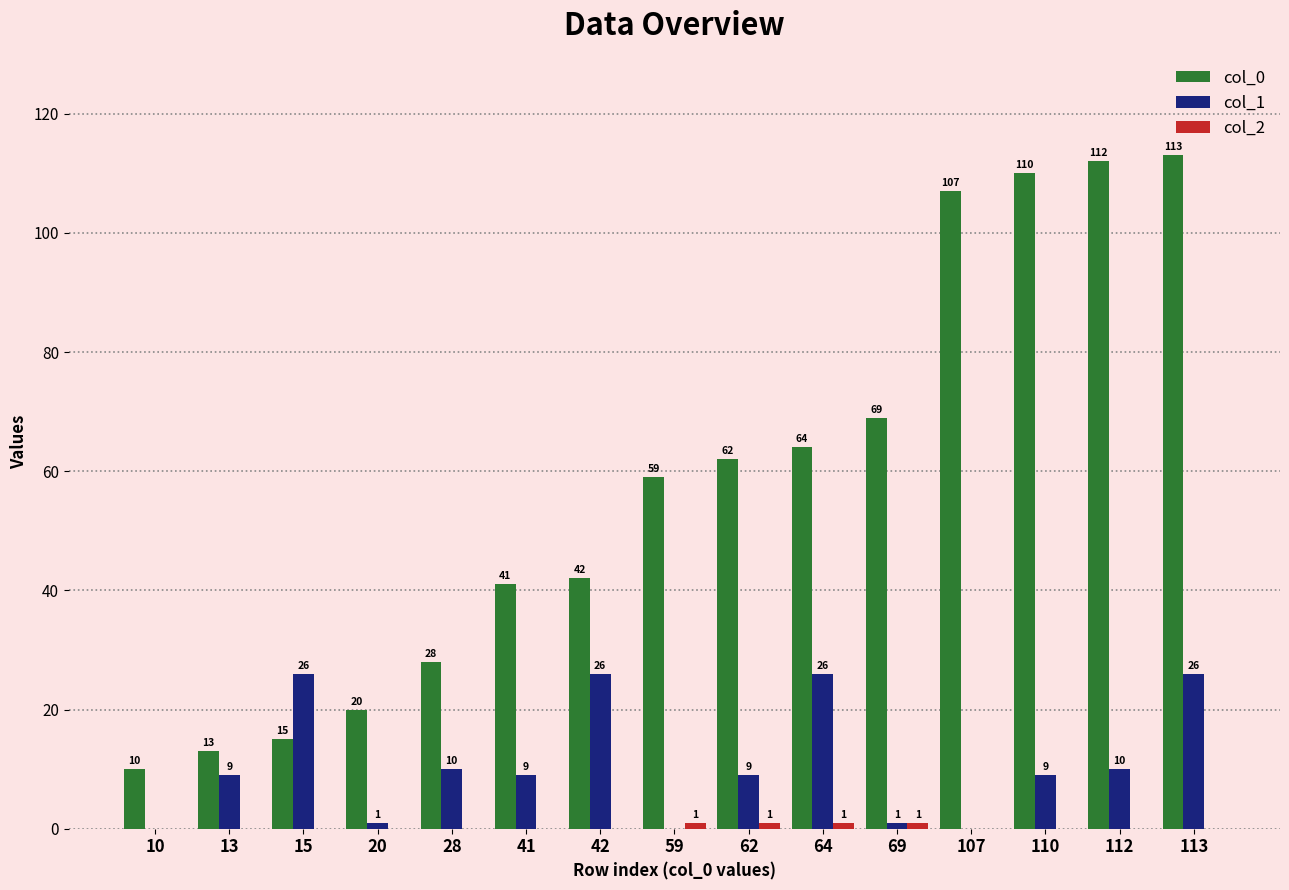

Between 10 and 41, which series saw the biggest shift?

col_0